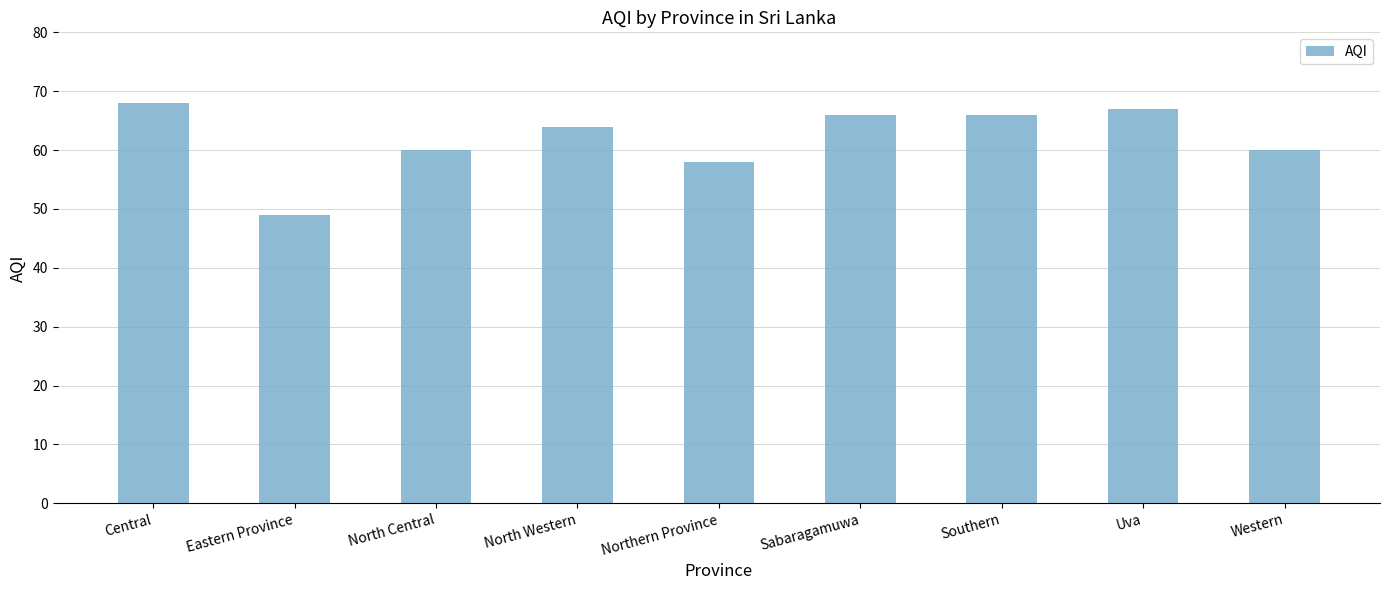

The chart shows a value of 60 at North Central. True or false?

True